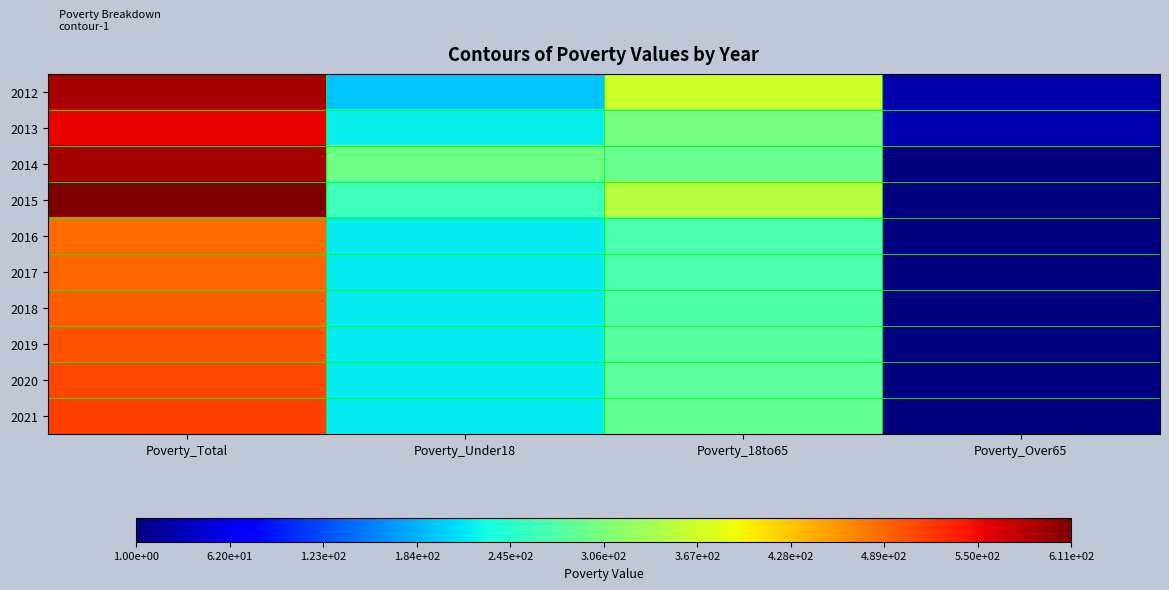

How many distinct data groups are displayed?

10